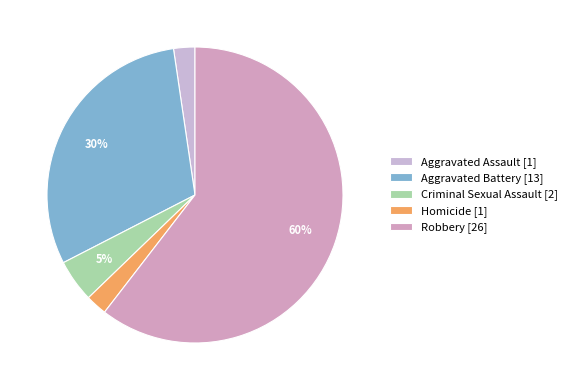

Combined, do Robbery and Aggravated Assault account for over 50%?

Yes